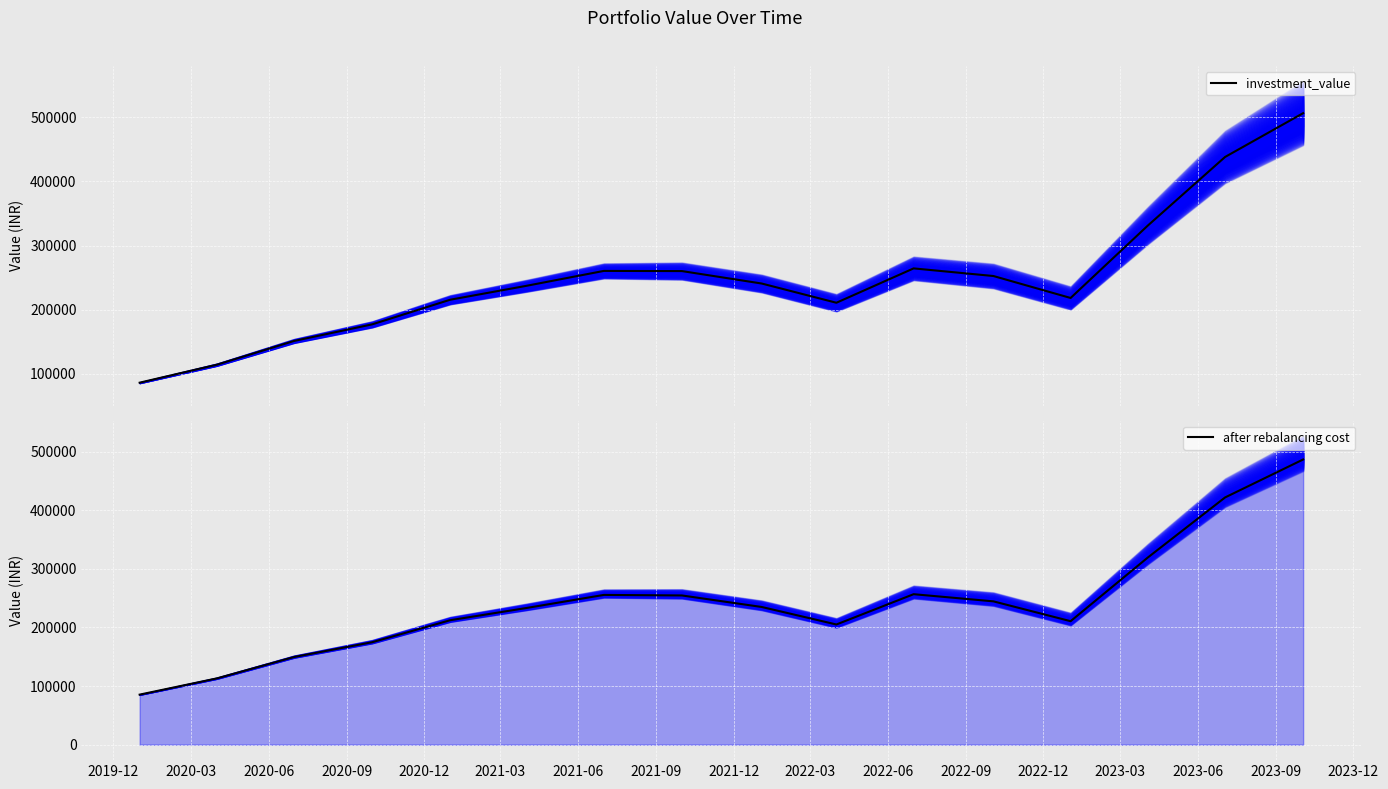

What is the total value across all series at 2021-03?

470422.8